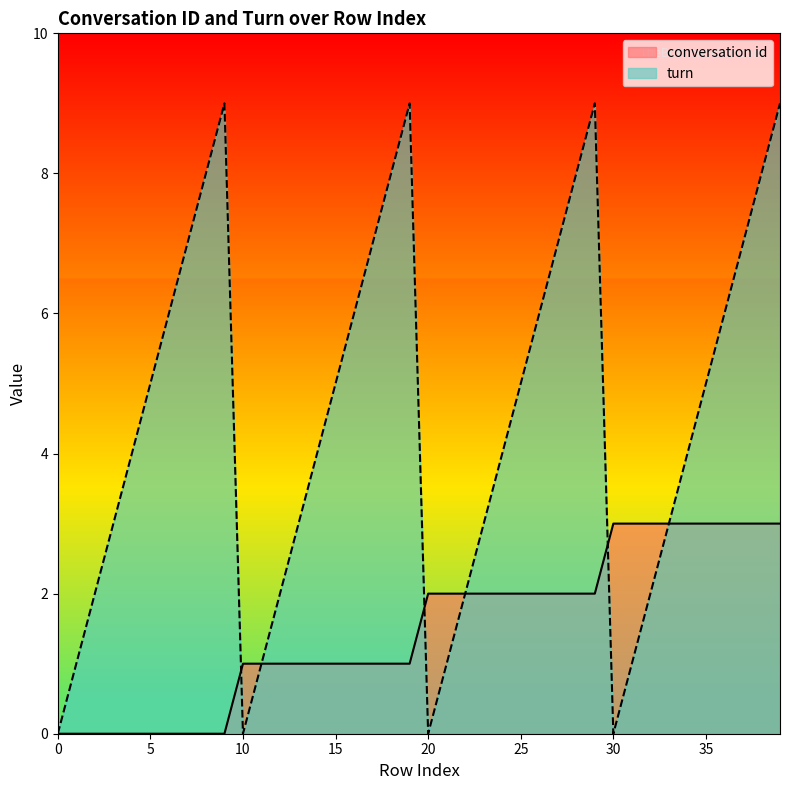

The conversation id series shows 2 at 20. True or false?

True